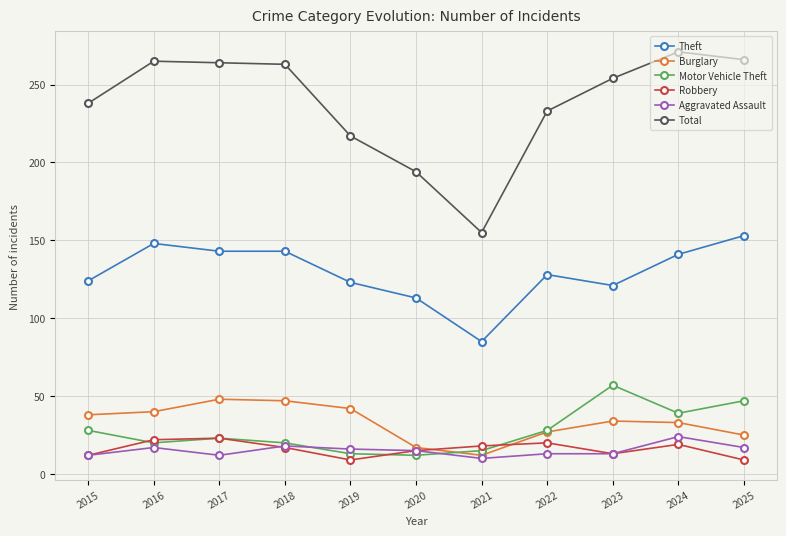

Rank the series at 2024 from highest to lowest value.

Total, Theft, Motor Vehicle Theft, Burglary, Aggravated Assault, Robbery